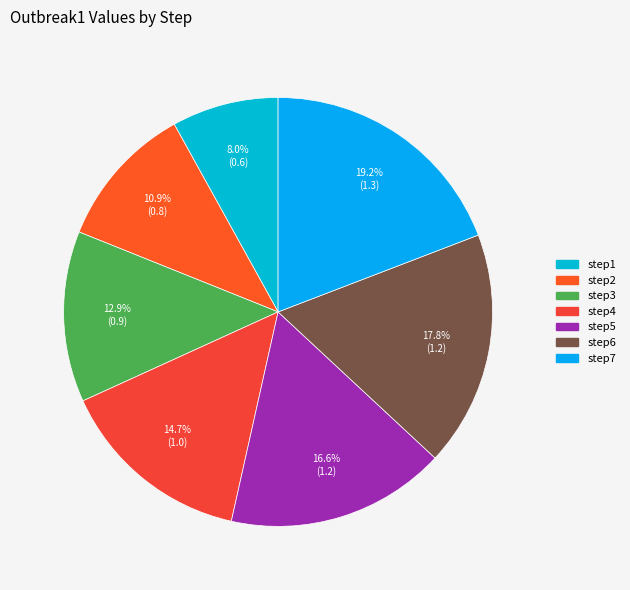

What is the change in value from step1 to step3?

+0.3